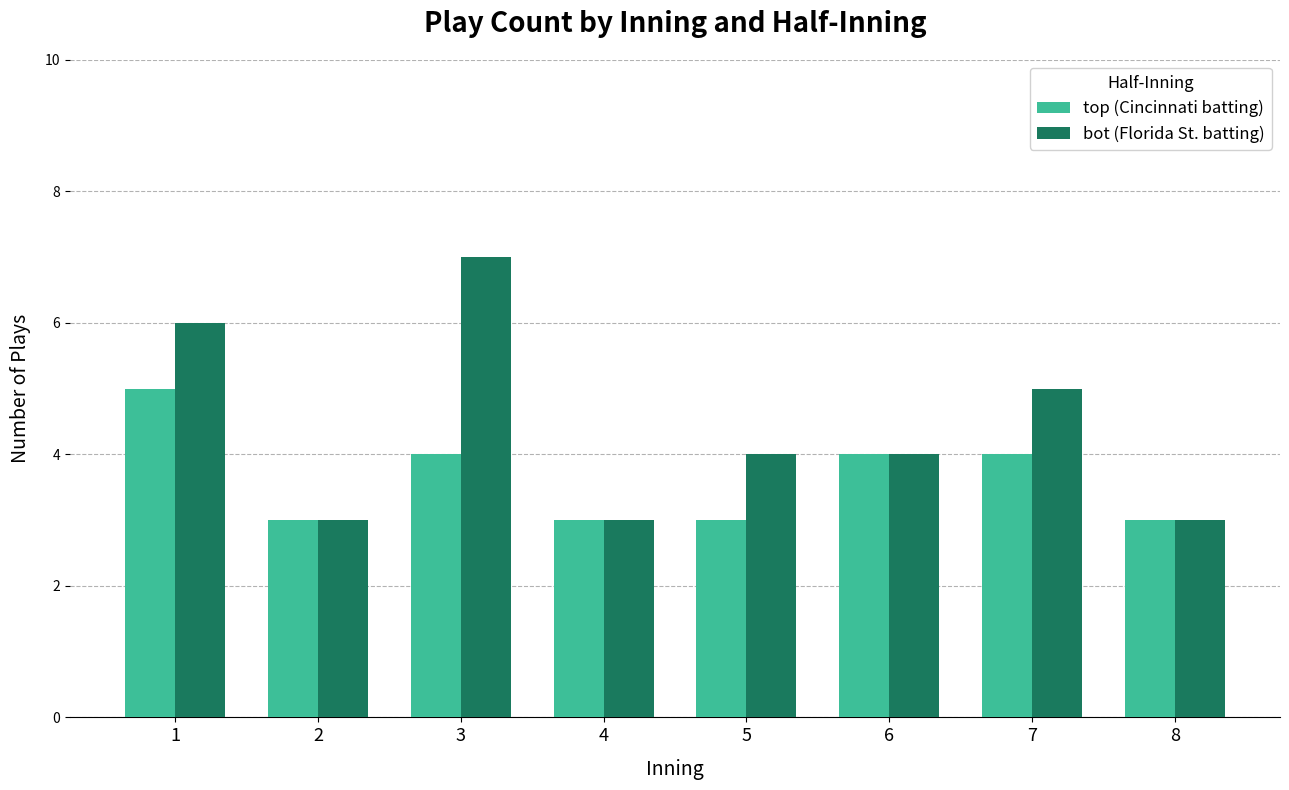

Read the top (Cincinnati batting) value at 2.

3